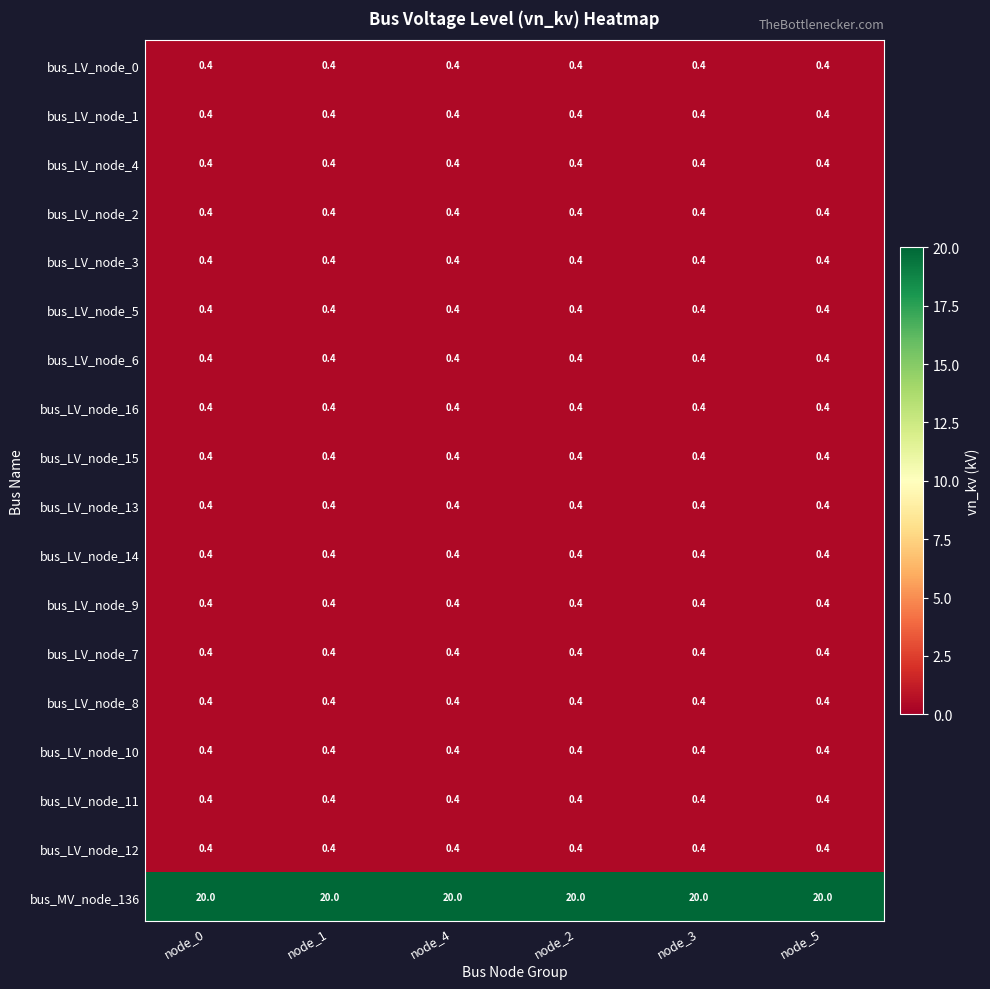

What is the sum of all bus_LV_node_0 values?

2.4